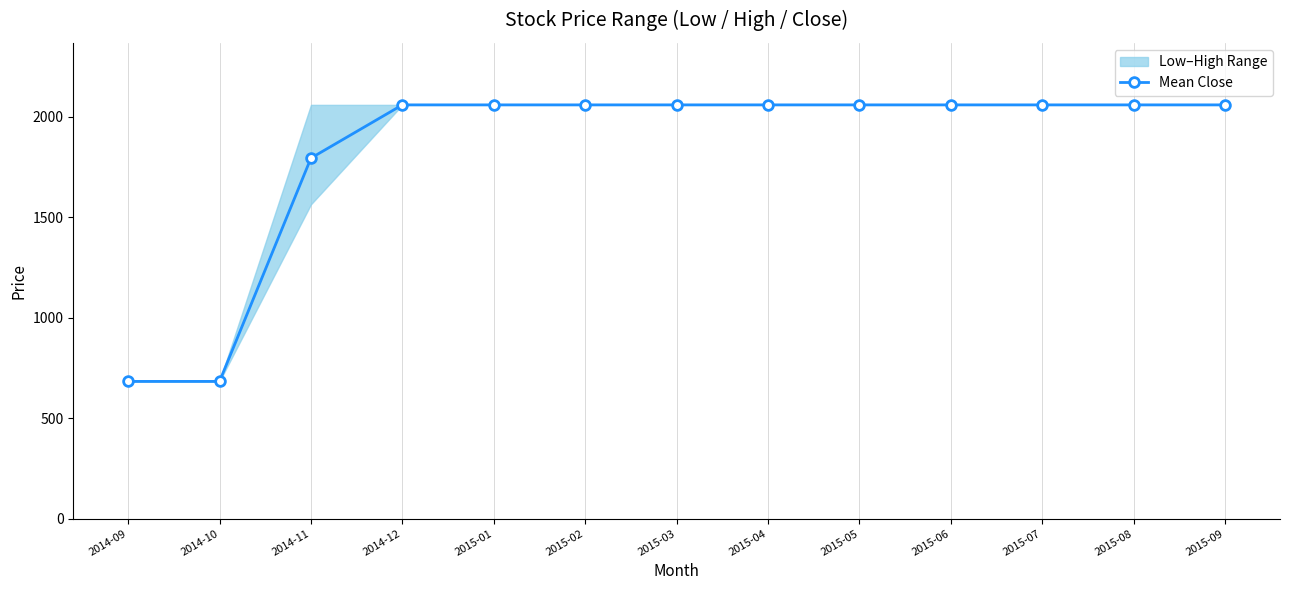

What is the average value?

1828